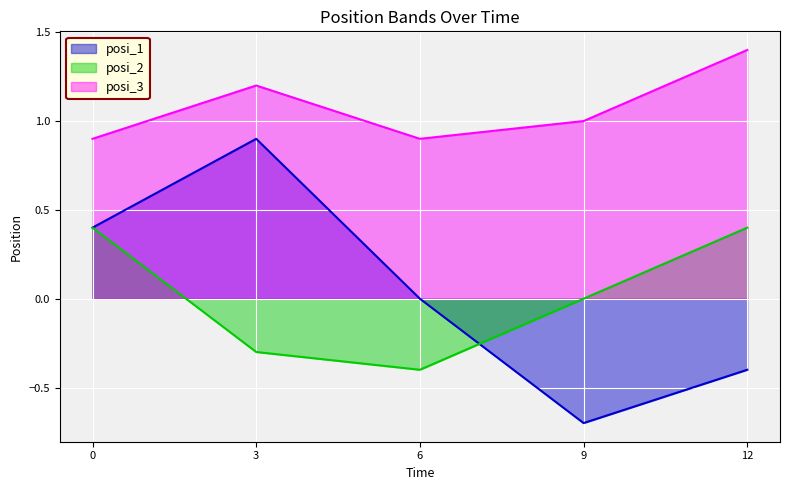

Does the chart display data point markers on the line(s)?

No